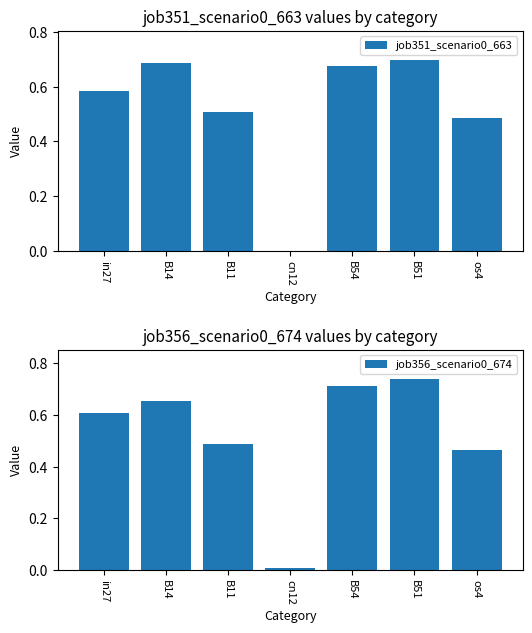

Reading left to right, list all the values displayed in this chart.

job351_scenario0_663: 0.6	0.7	0.5	0.0	0.7	0.7	0.5
job356_scenario0_674: 0.6	0.7	0.5	0.0	0.7	0.7	0.5